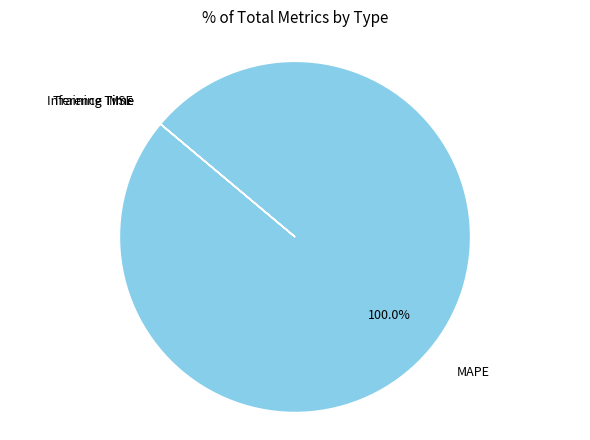

Is there any slice that represents more than half of the pie?

Yes